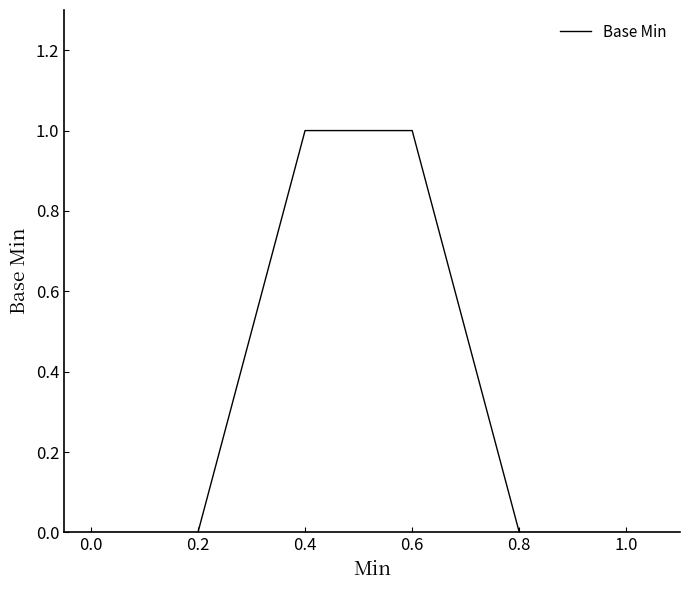

The value at 0.2 is 0. True or false?

True